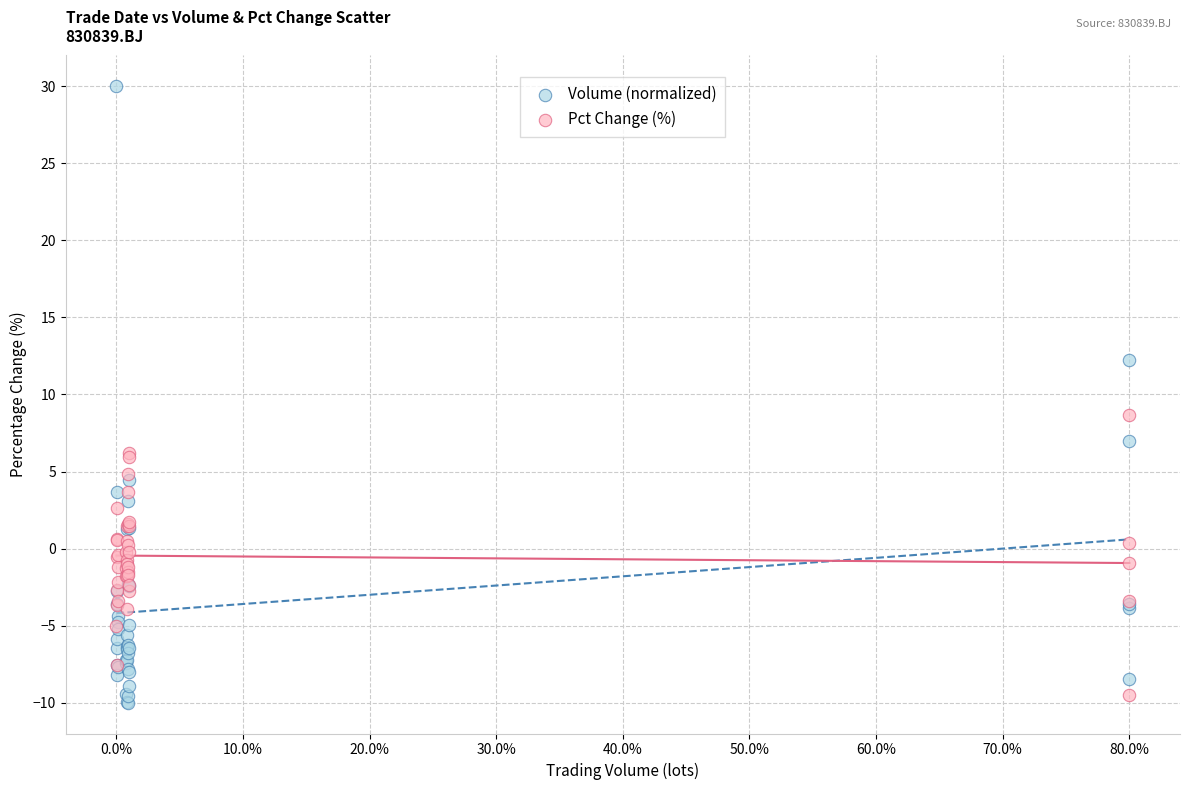

Which series has the widest spread of Y values?

Volume (normalized)